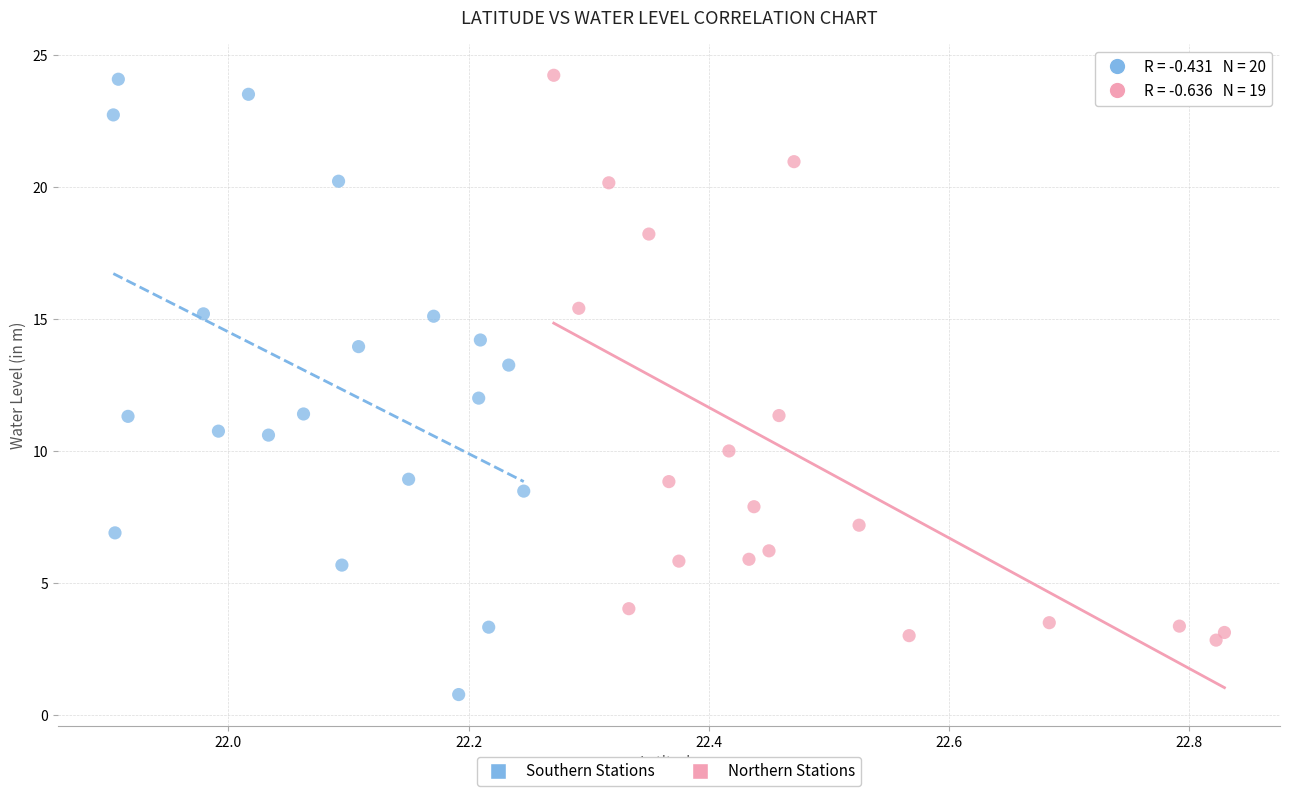

What are all the series names shown in the legend?

Southern Stations, Northern Stations